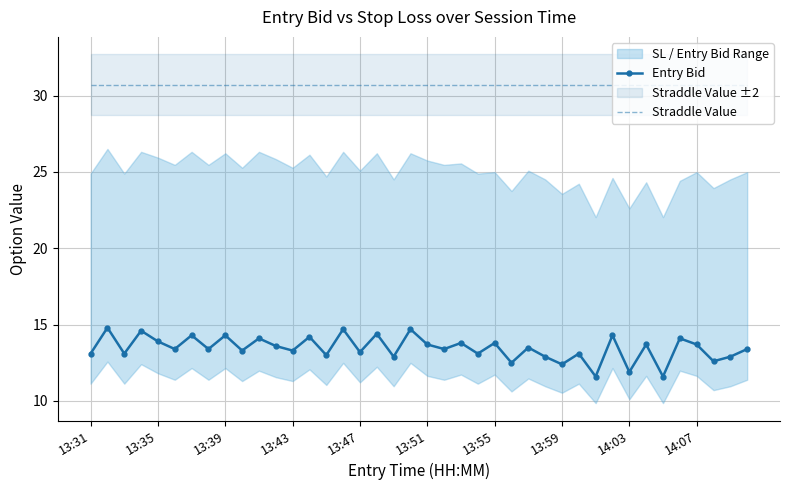

True or false: Entry Bid and Straddle Value intersect in this chart.

False